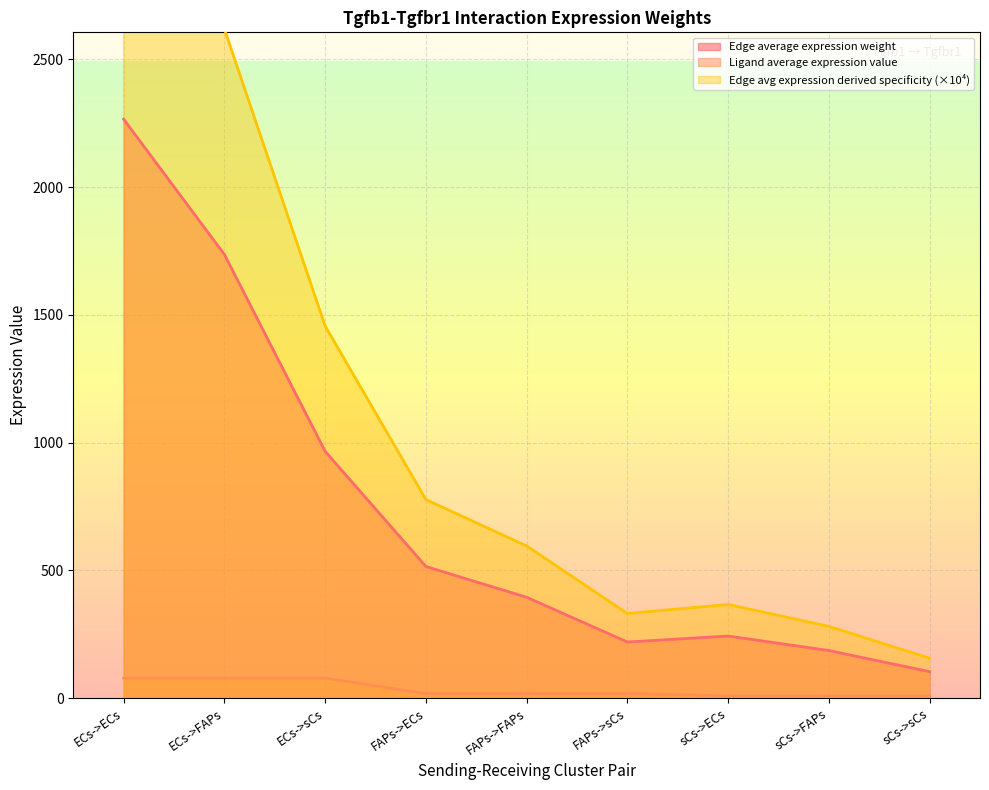

True or false: Ligand average expression value and Edge average expression weight intersect in this chart.

False